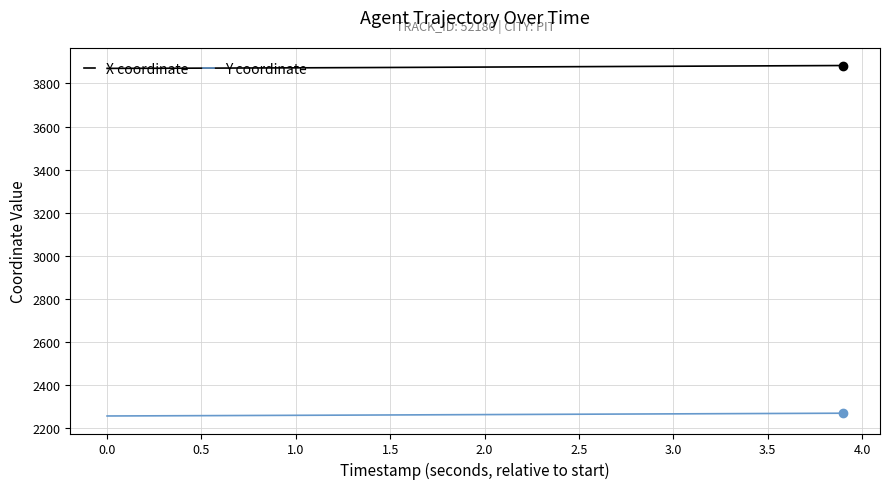

True or false: Y coordinate and X coordinate cross at least once.

False